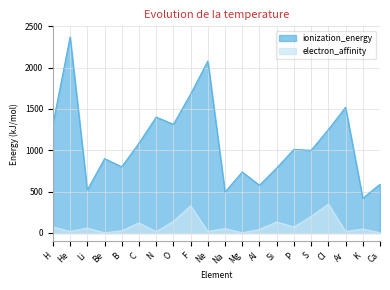

Is the value of electron_affinity at F greater than the value of ionization_energy at N?

No